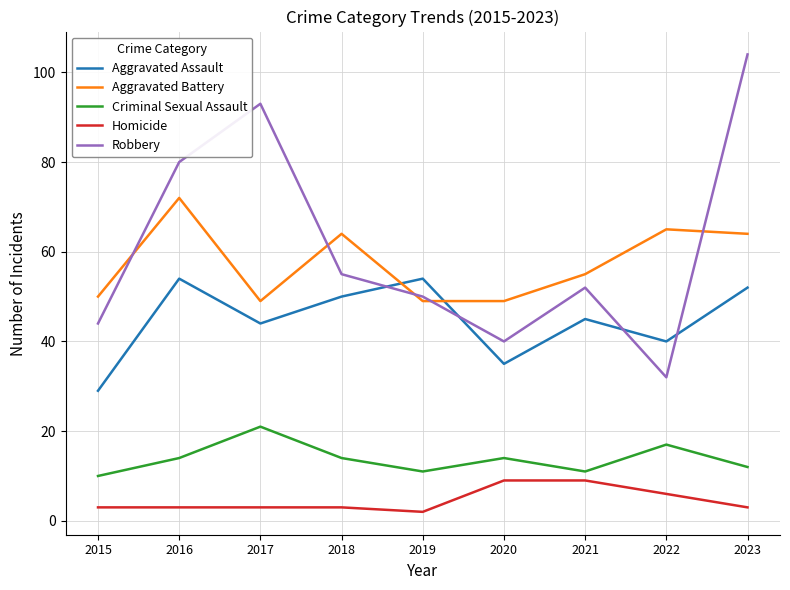

Reading left to right, extract all data points from this chart.

Aggravated Assault: 29	54	44	50	54	35	45	40	52
Aggravated Battery: 50	72	49	64	49	49	55	65	64
Criminal Sexual Assault: 10	14	21	14	11	14	11	17	12
Homicide: 3	3	3	3	2	9	9	6	3
Robbery: 44	80	93	55	50	40	52	32	104